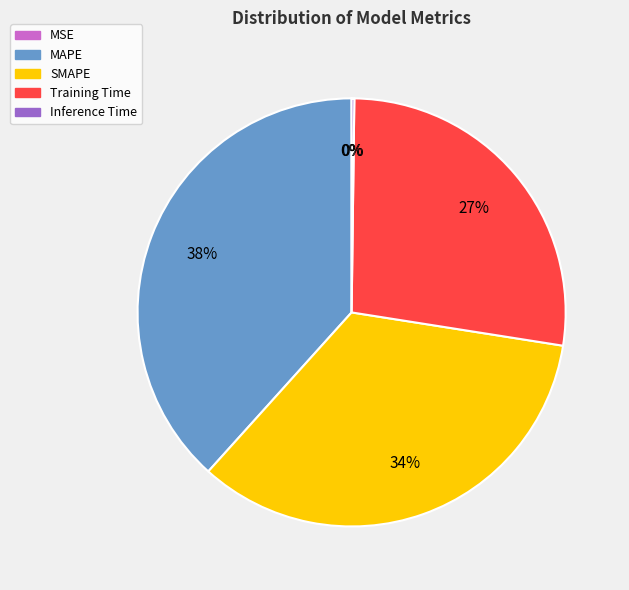

True or false: Training Time accounts for 27% of the total.

True